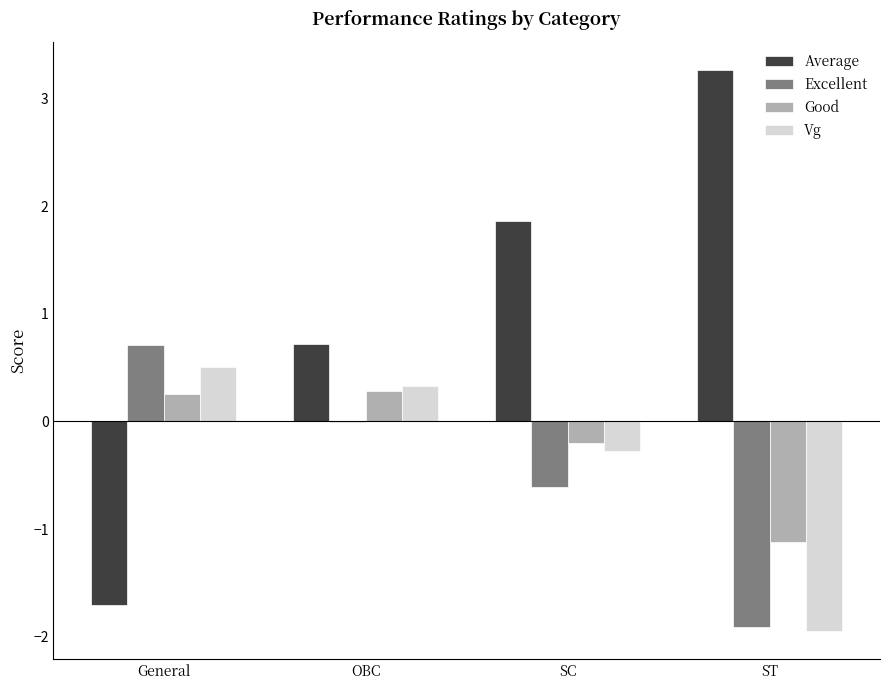

What is the sum of all Vg values?

-1.4